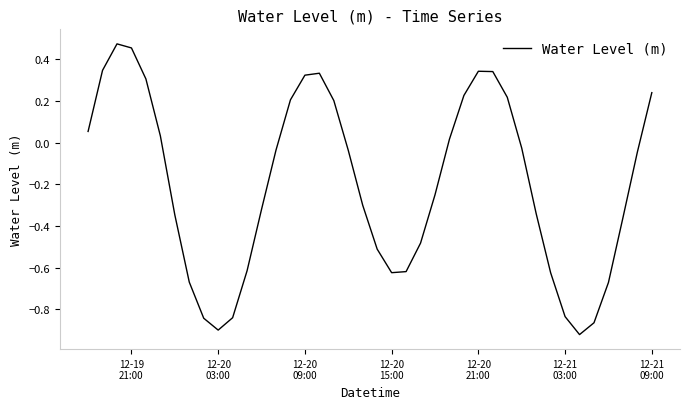

Is this an area chart (filled region under the line)?

No